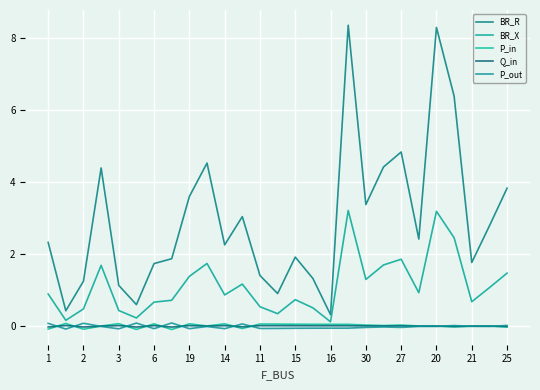

At how many categories does at least one series exceed 0?

27